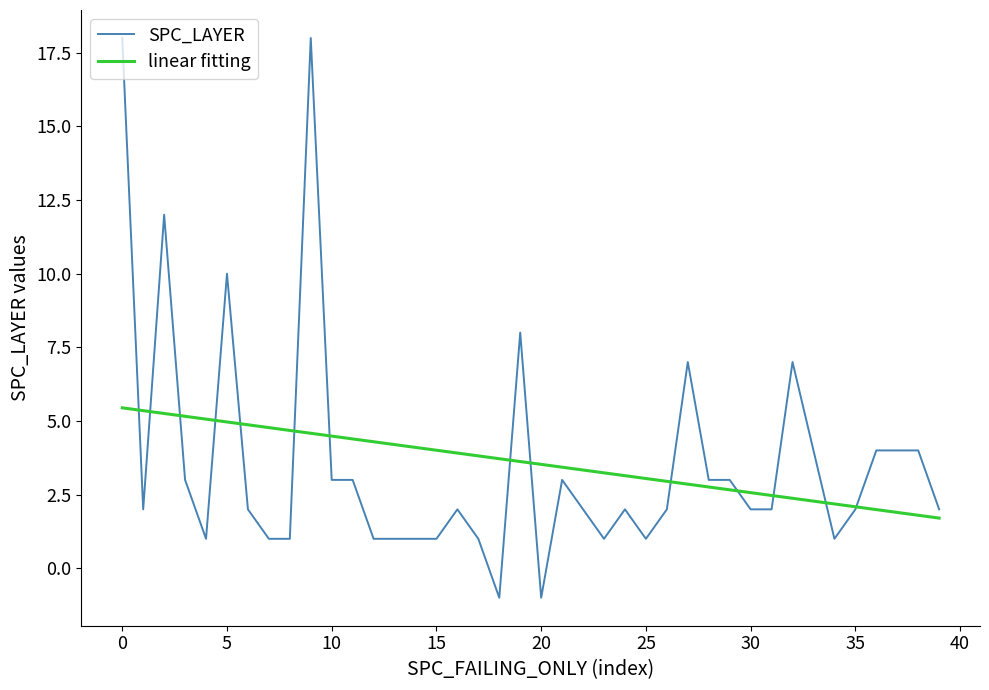

Rank the series by their maximum value, from highest to lowest.

SPC_LAYER, linear fitting